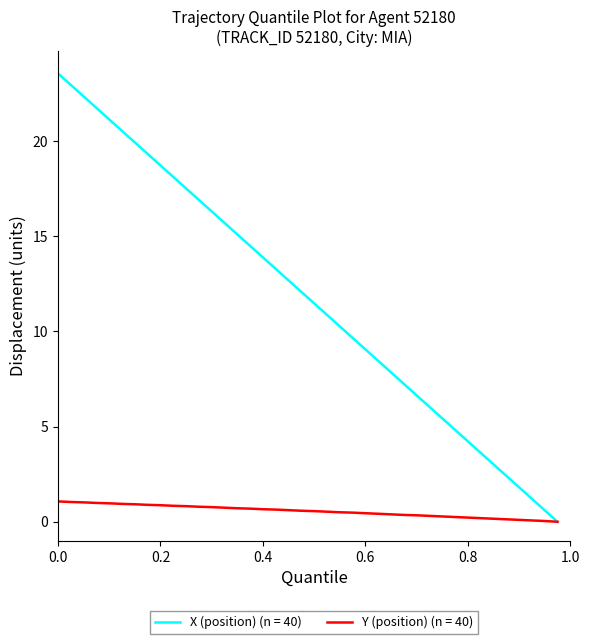

What is the maximum value for X (position) (n = 40)?

23.6